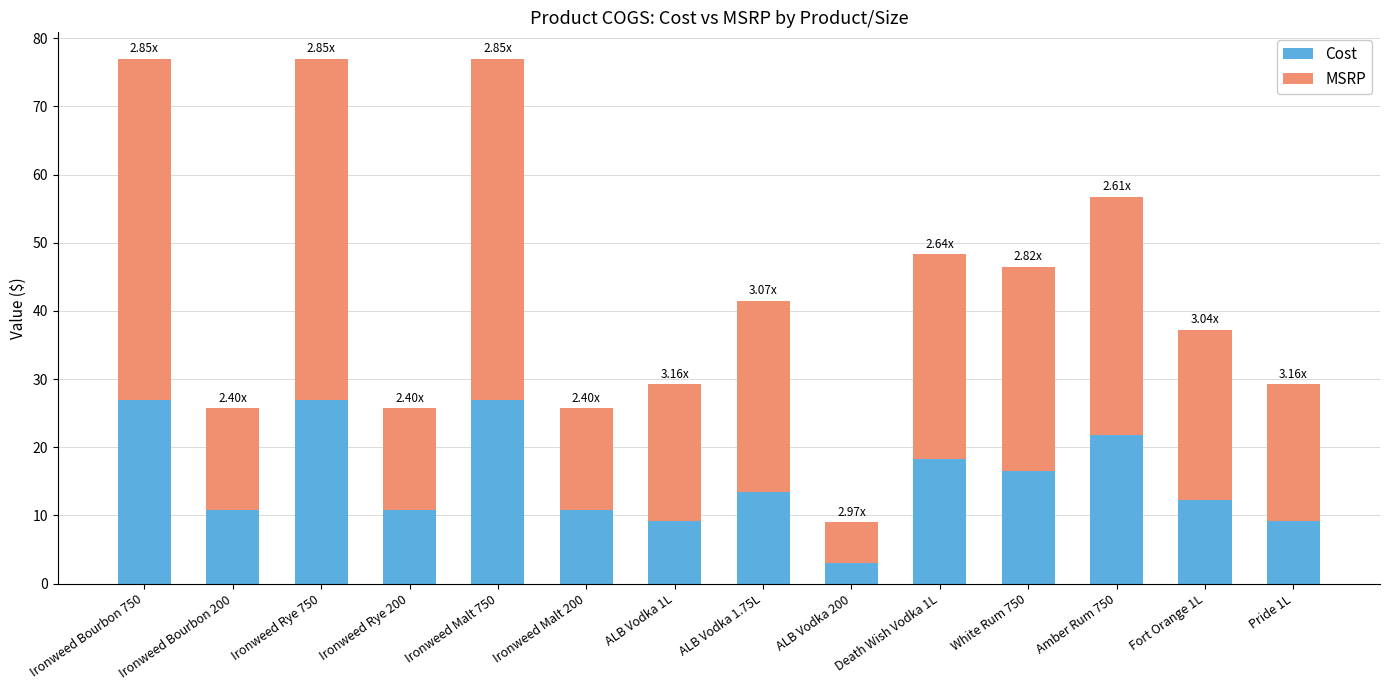

What are all the series names shown in the legend?

Cost, MSRP